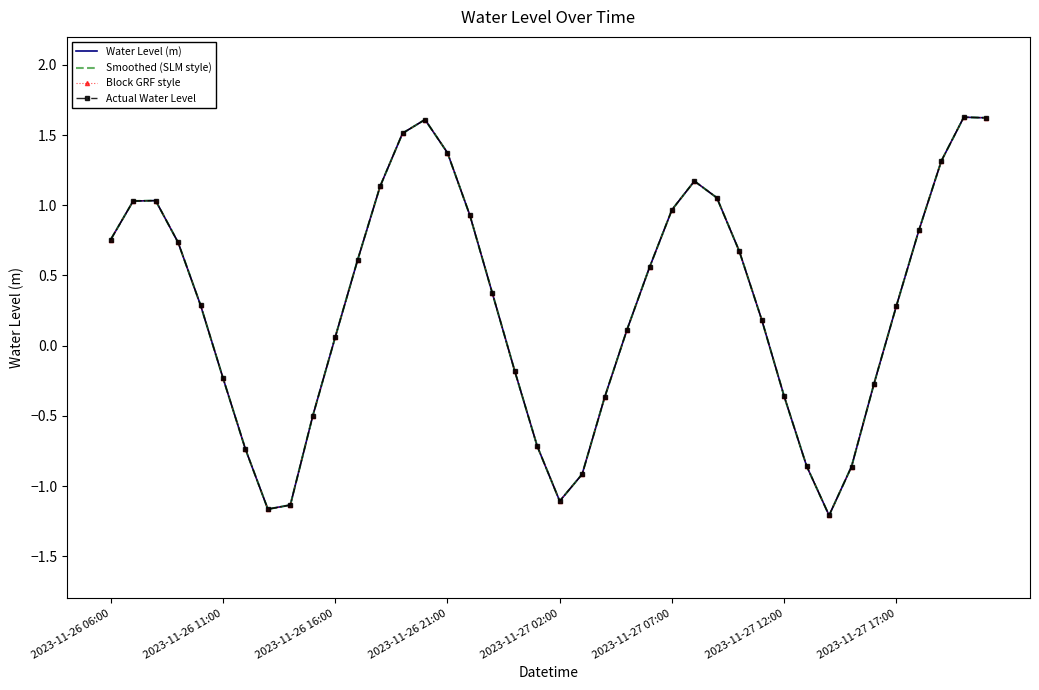

What is the lowest value of the Water Level (m) series?

-1.2